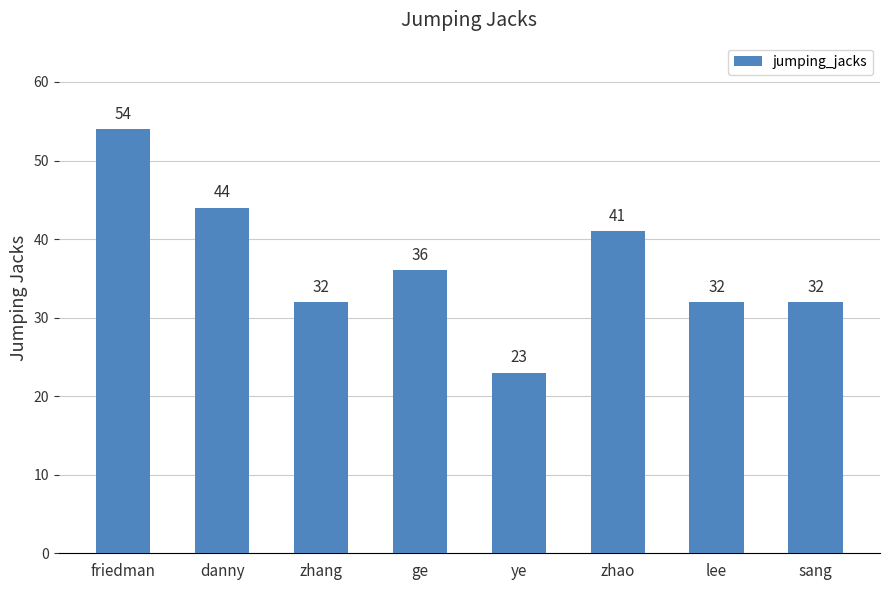

Which has a higher value, ge or sang?

ge